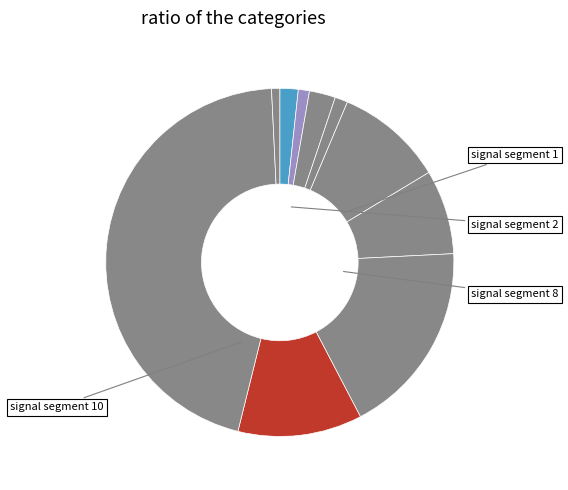

Count the number of slices in the pie.

10